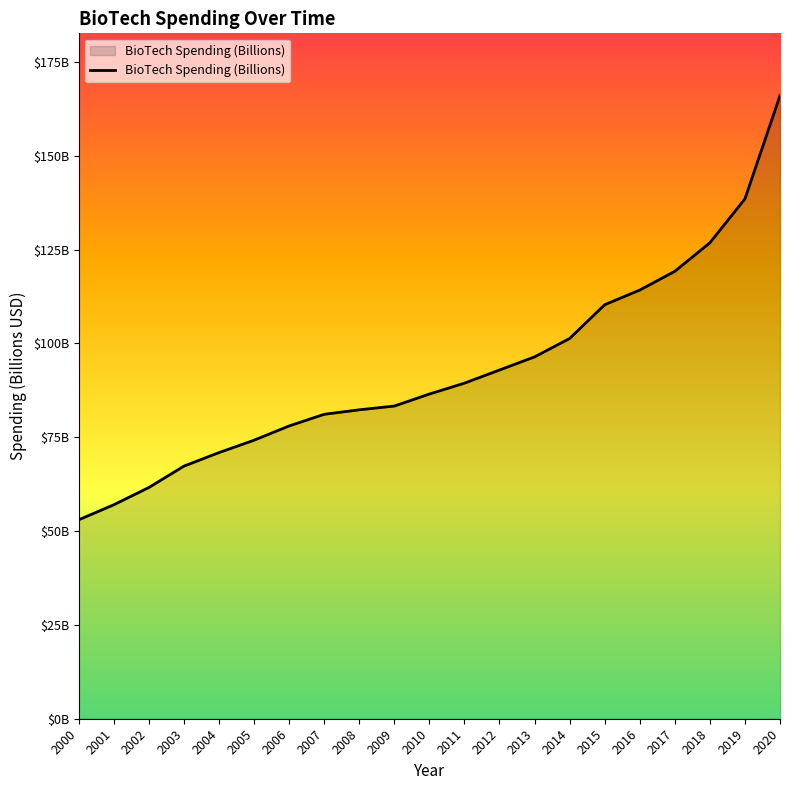

Does the chart have visible grid lines?

No